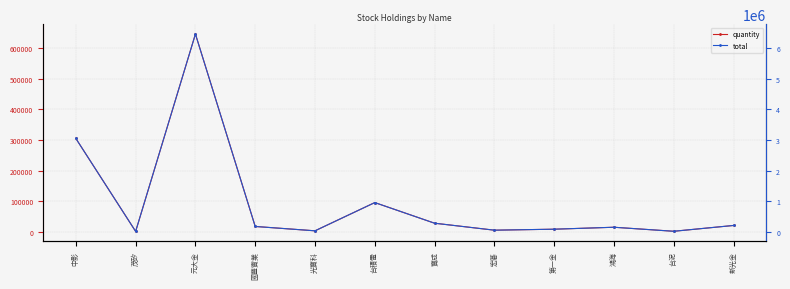

What is the spread (max minus min) of values at 鴻海?

127512